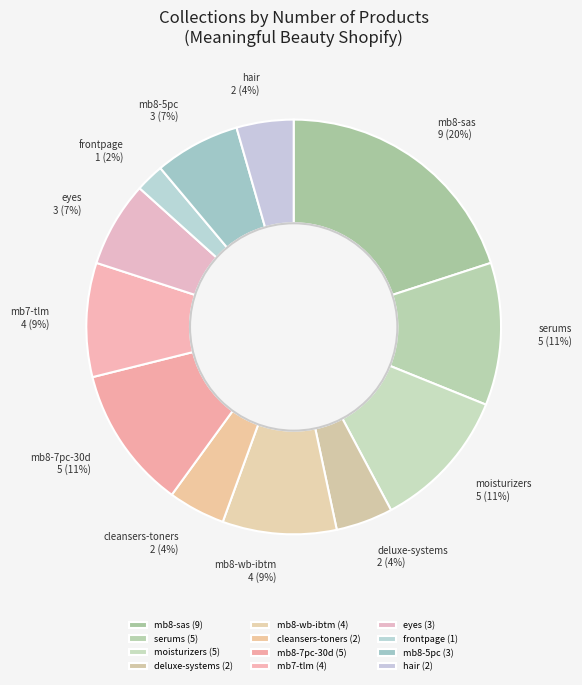

Is there a majority slice in this chart?

No